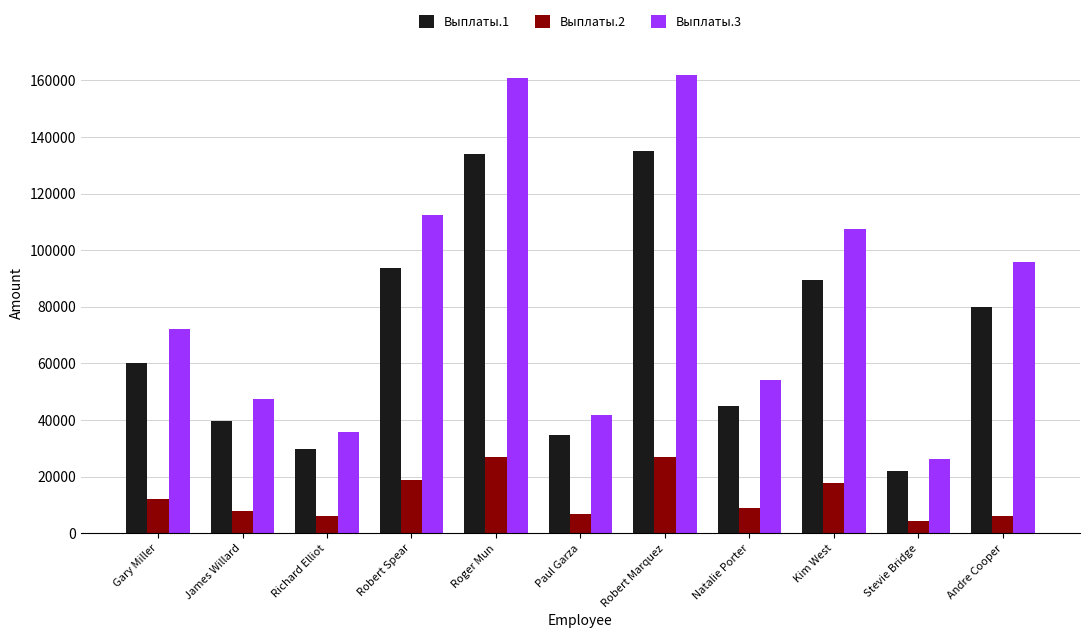

The Выплаты.3 series shows 58811.8 at Kim West. True or false?

False